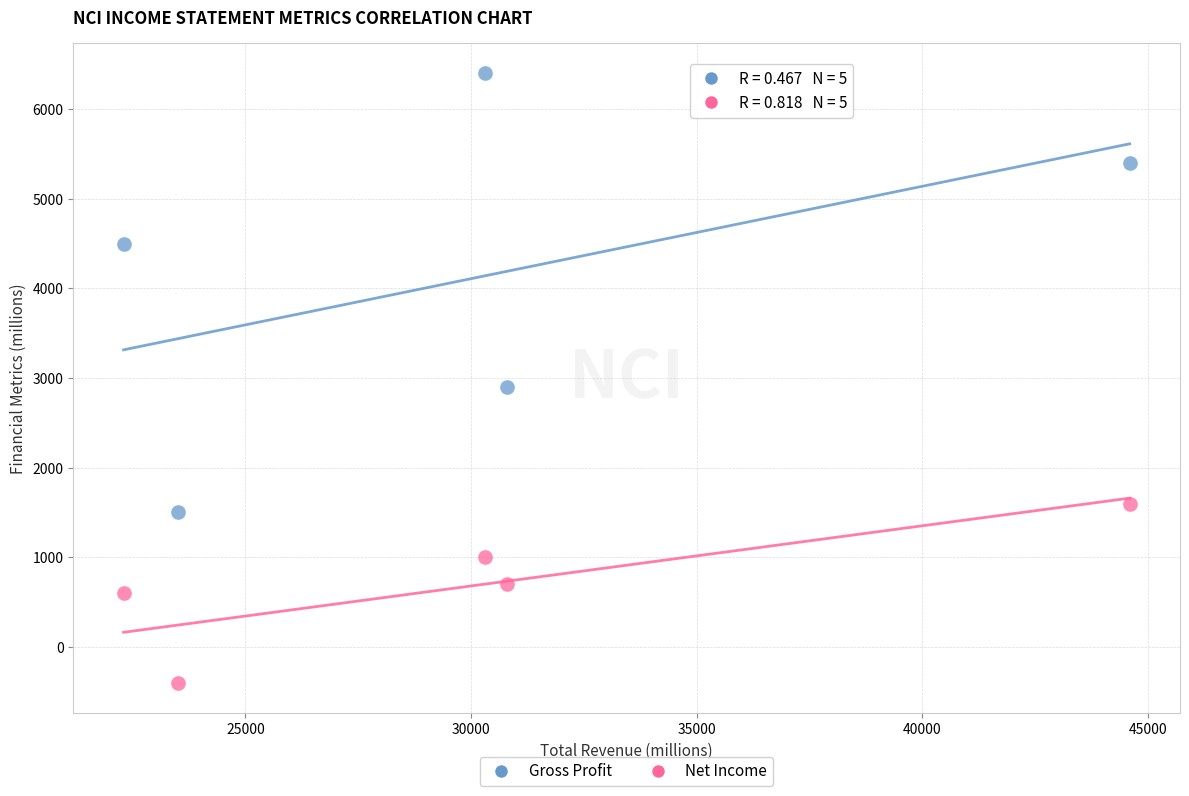

Which series has the largest Y range (max minus min)?

Gross Profit